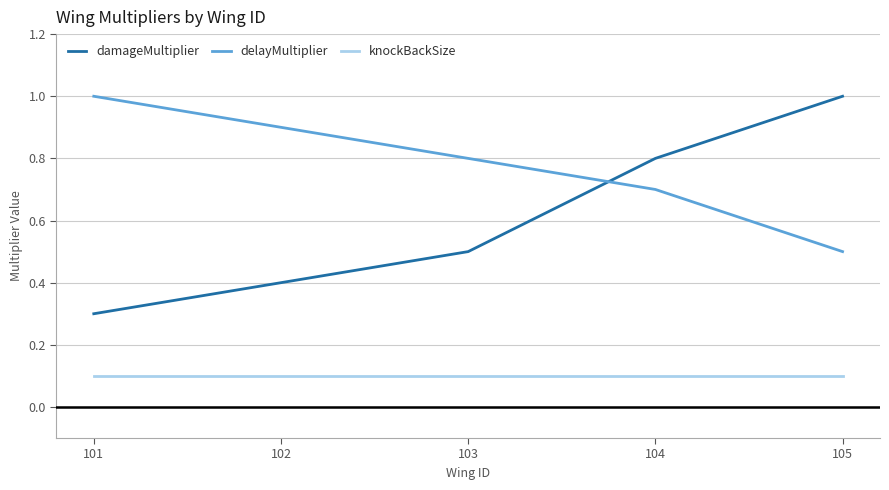

How many lines are shown in the chart?

3